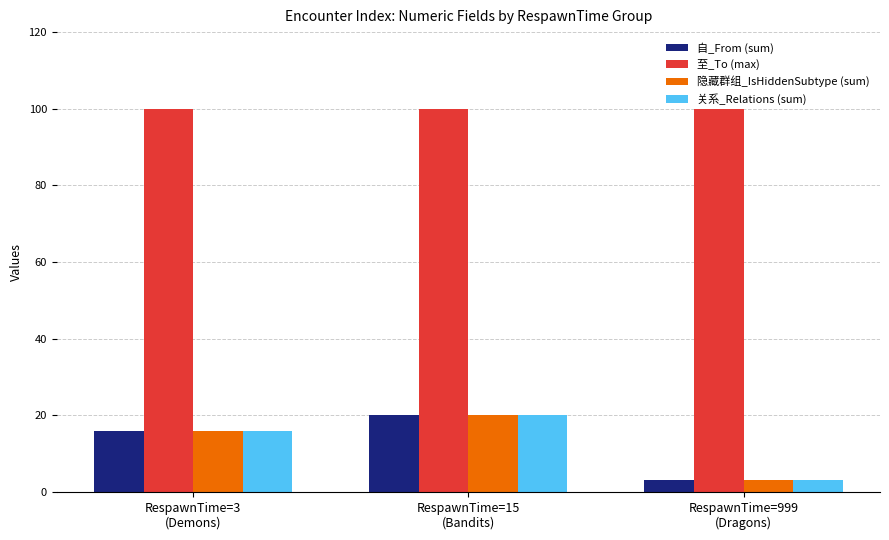

What is the sum of all 至_To (max) values?

300